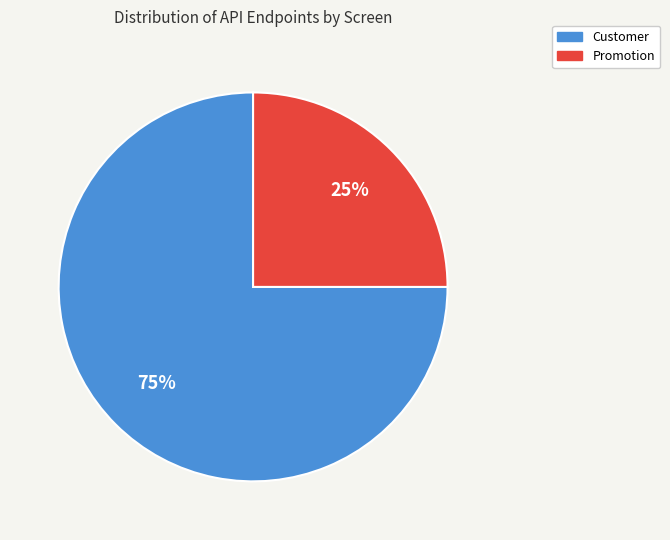

Which category has the biggest portion of the pie?

Customer